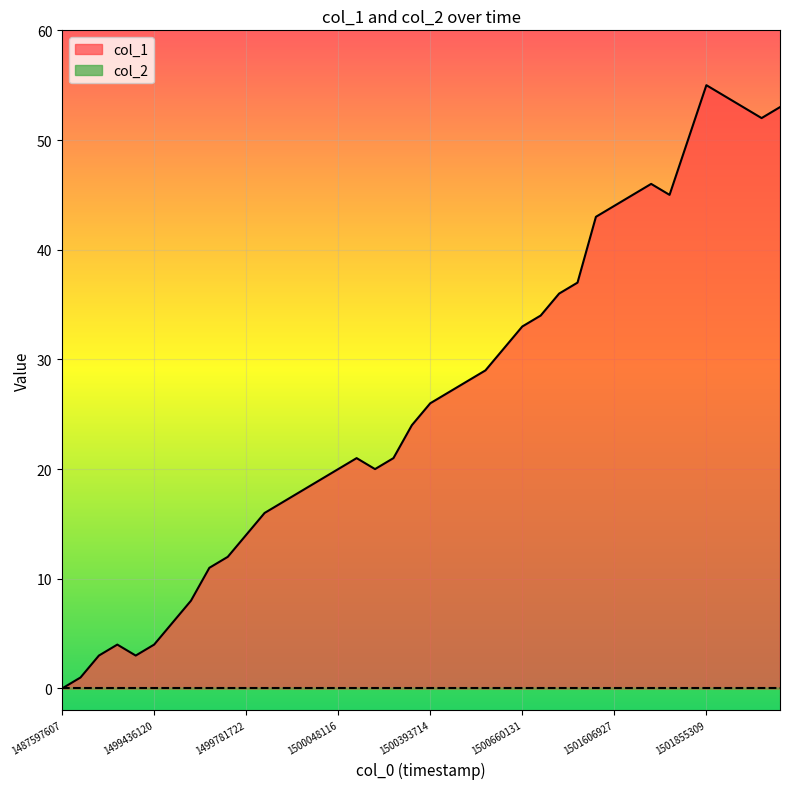

What is the maximum value shown in the chart?

55